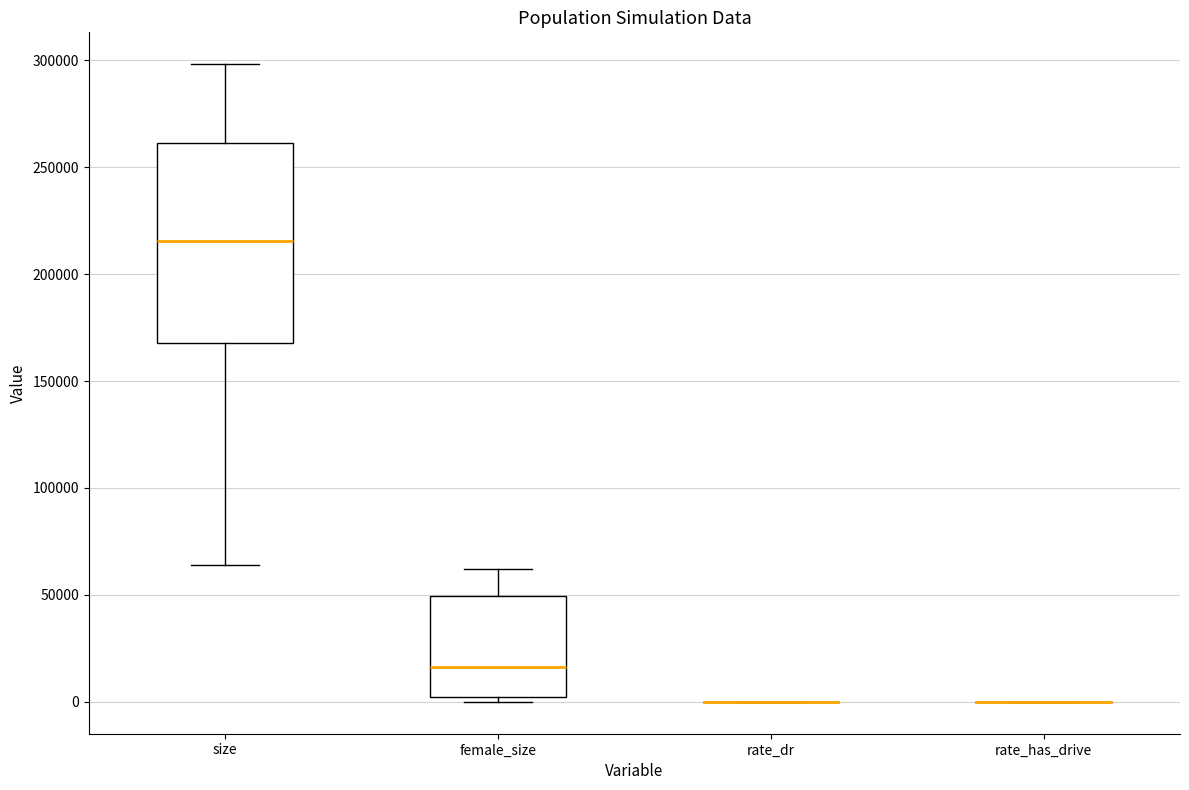

Reading left to right, transcribe this box plot: for each box, give where its median line is, the range the box spans, and where its two whiskers end, as read against the y-axis. The values are not printed on the chart, so give them approximately, as read against the axis.

size: median 215000, box 170000 to 260000, whiskers 65000 to 300000
female_size: median 15000, box 0 to 50000, whiskers 0 (just below the box's lower edge) to 60000
rate_dr: box collapsed to a line at 0, whiskers 0 to 0
rate_has_drive: box collapsed to a line at 0, whiskers 0 to 0